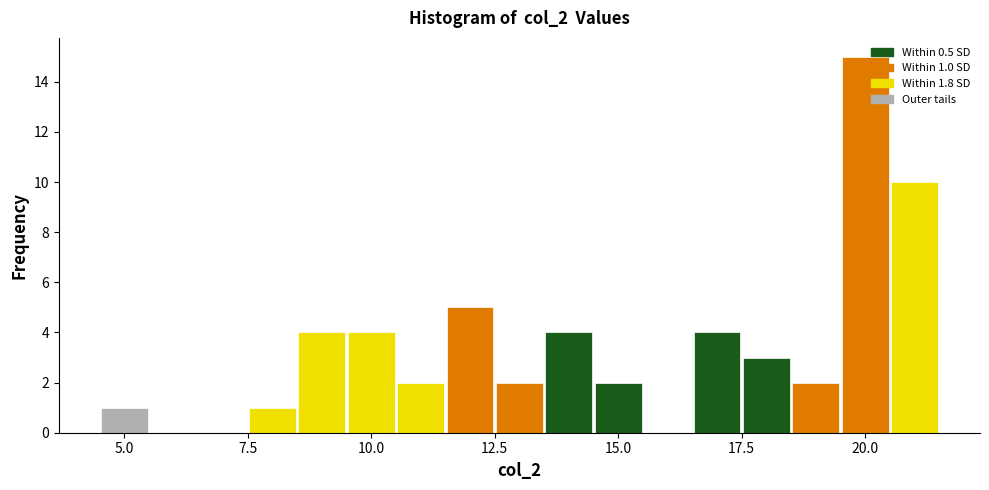

Read against the x-axis, roughly where is the centre of the tallest bar?

20.0